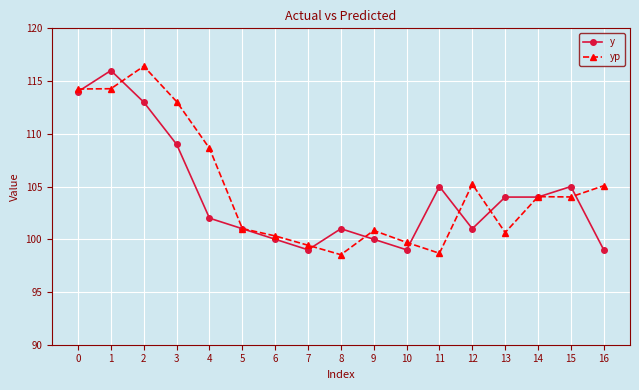

After their last crossing, which series has the higher values: y or yp?

yp